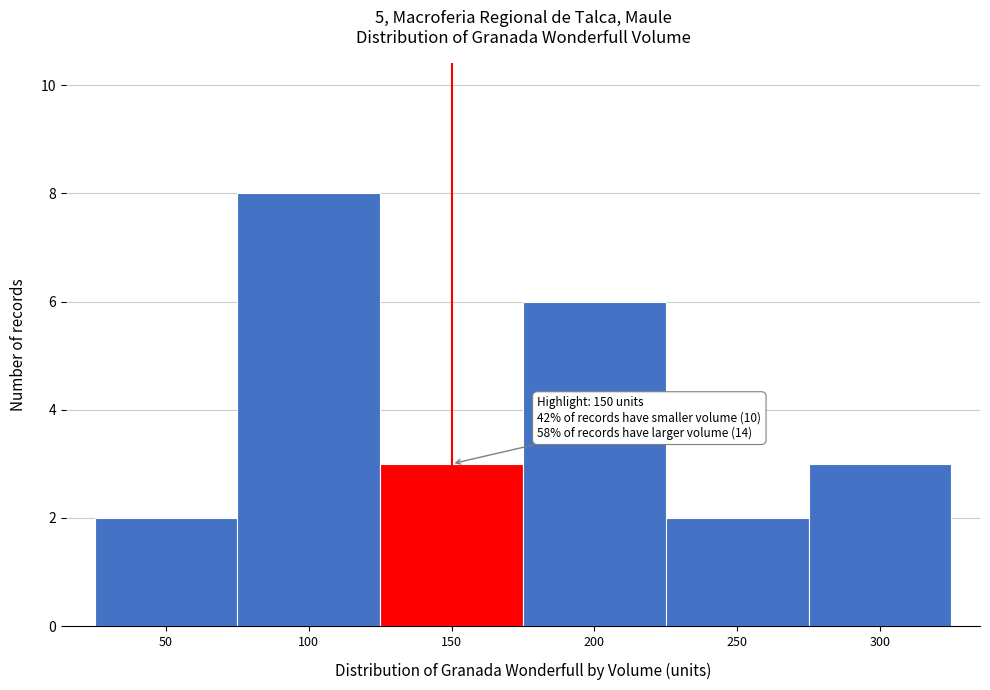

Reading left to right, extract all data points from this chart.

50=2	100=8	150=3	200=6	250=2	300=3